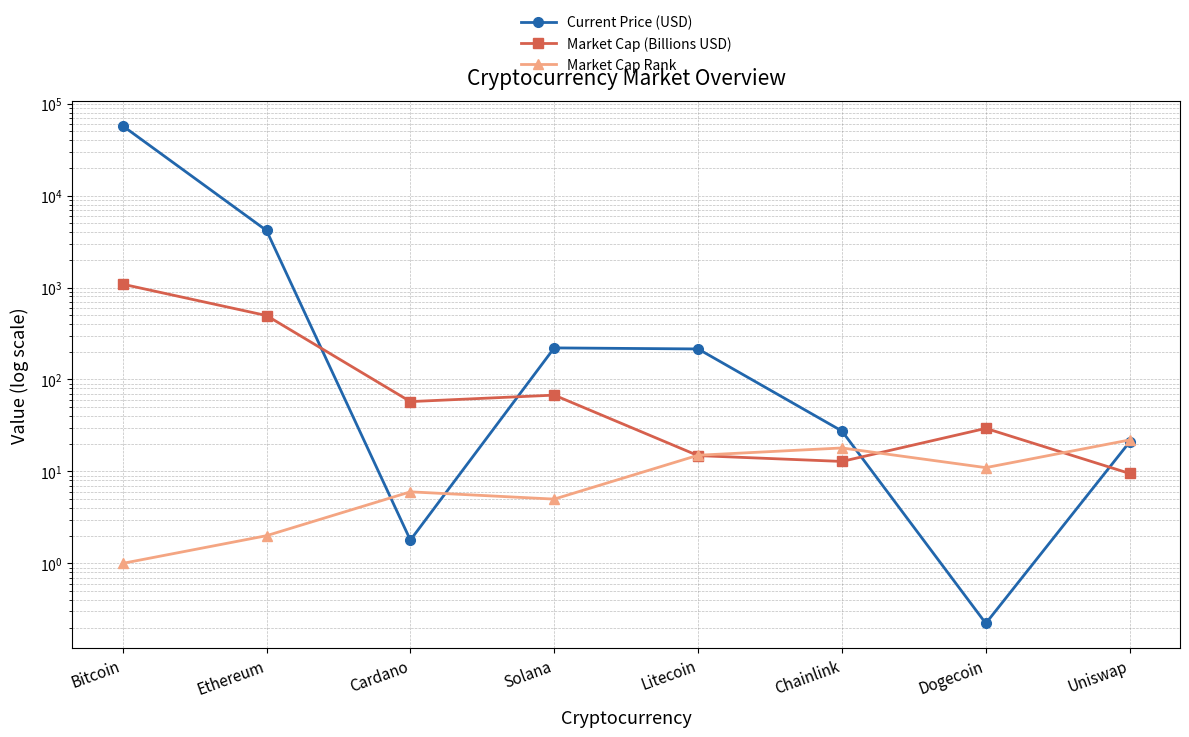

Rank the categories by Current Price (USD) value from highest to lowest.

Bitcoin, Ethereum, Solana, Litecoin, Chainlink, Uniswap, Cardano, Dogecoin